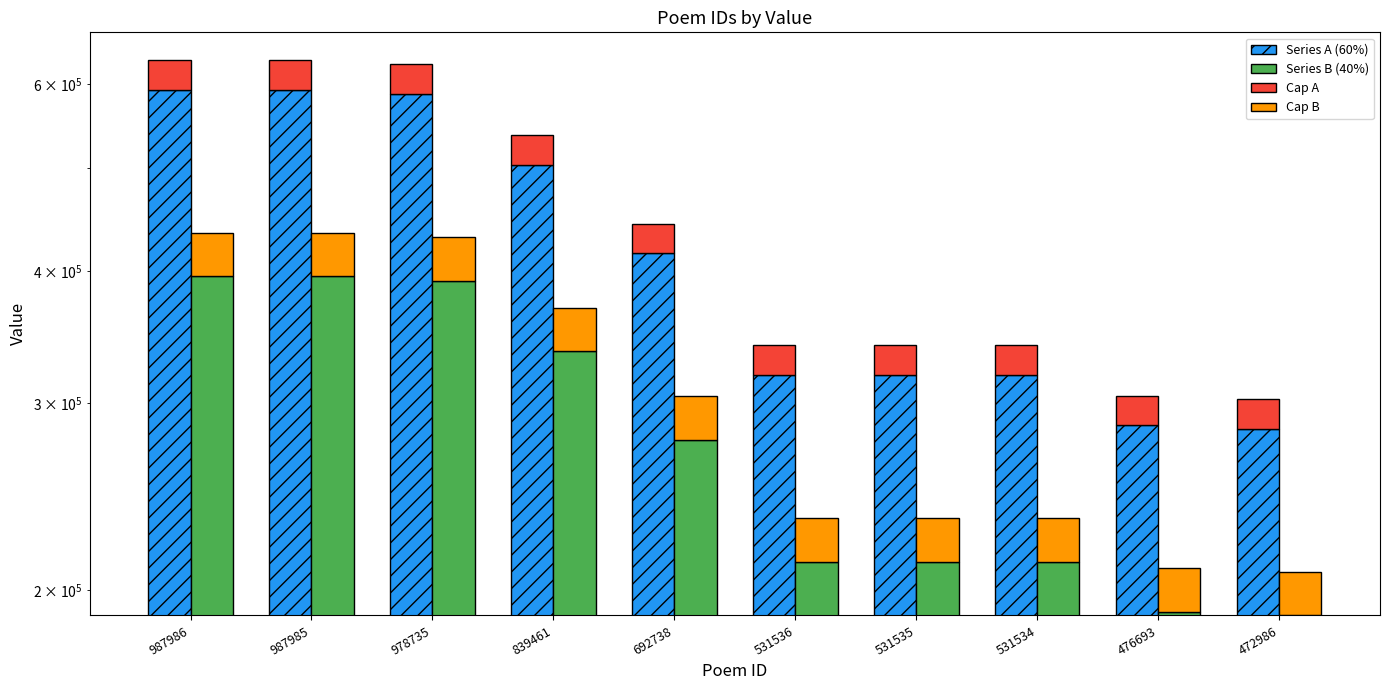

Which series has the widest spread of values?

Series A (60%)